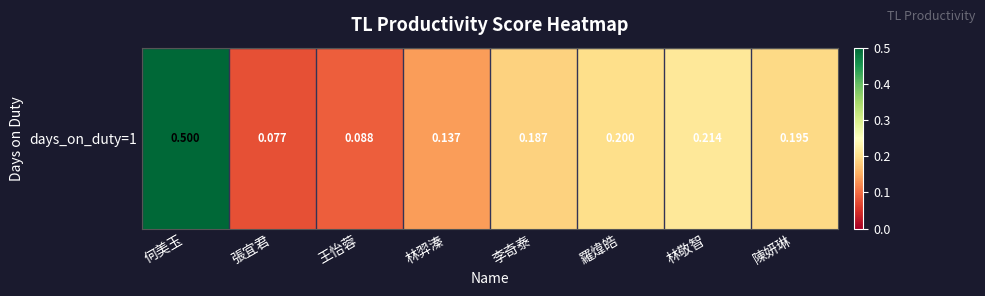

Rank the categories by value from lowest to highest.

張宜君, 王怡蓉, 林羿溱, 李奇泰, 陳妍琳, 羅煒皓, 林敬智, 何美玉